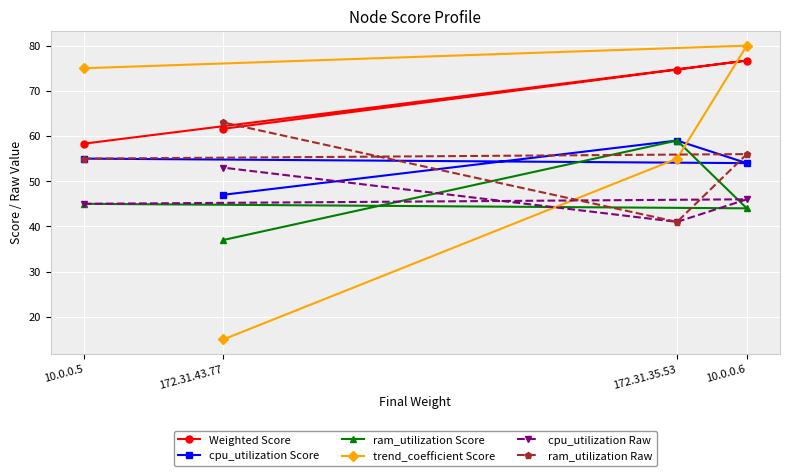

What value does the ram_utilization Raw series have at 10.0.0.5?

55.0